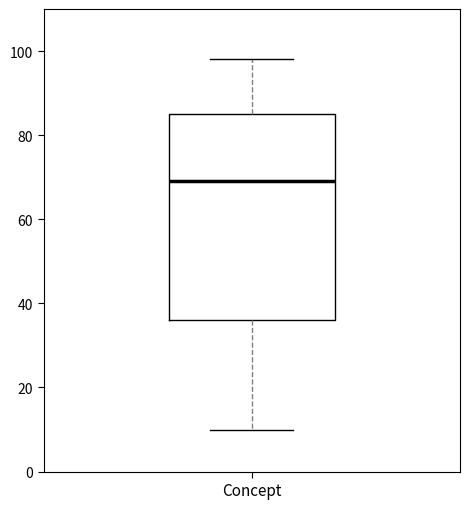

Read this box plot against the y-axis: the position of the median line, the range covered by the box, and the ends of both whiskers. The values are not printed on the chart, so give them approximately, as read against the axis.

median 70, box 36 to 86, whiskers 10 to 98